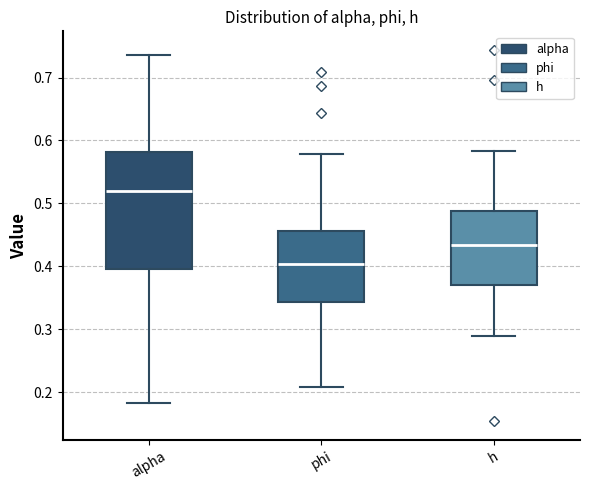

Which box's median line is the lowest?

phi